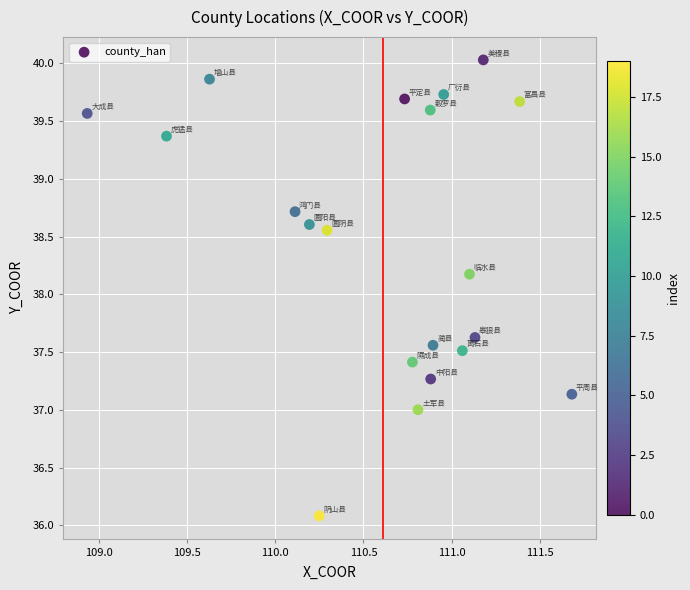

What is the range of Y values (max minus min)?

3.9